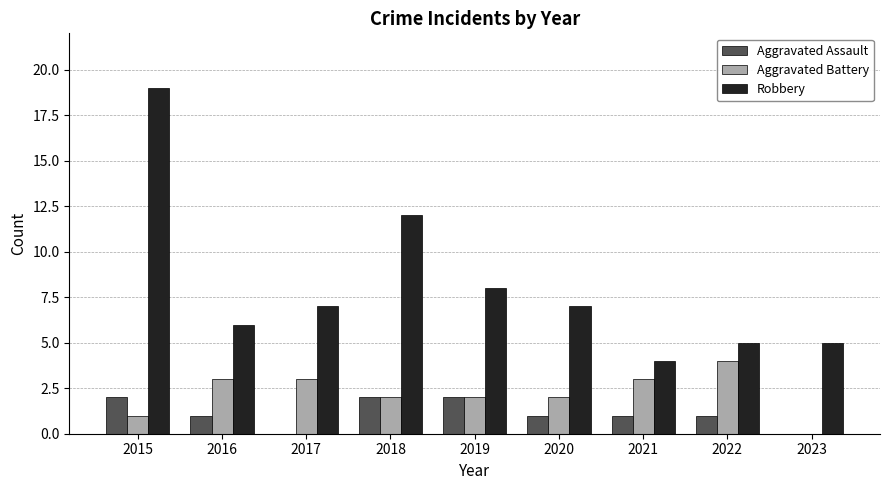

How many distinct data groups are displayed?

3